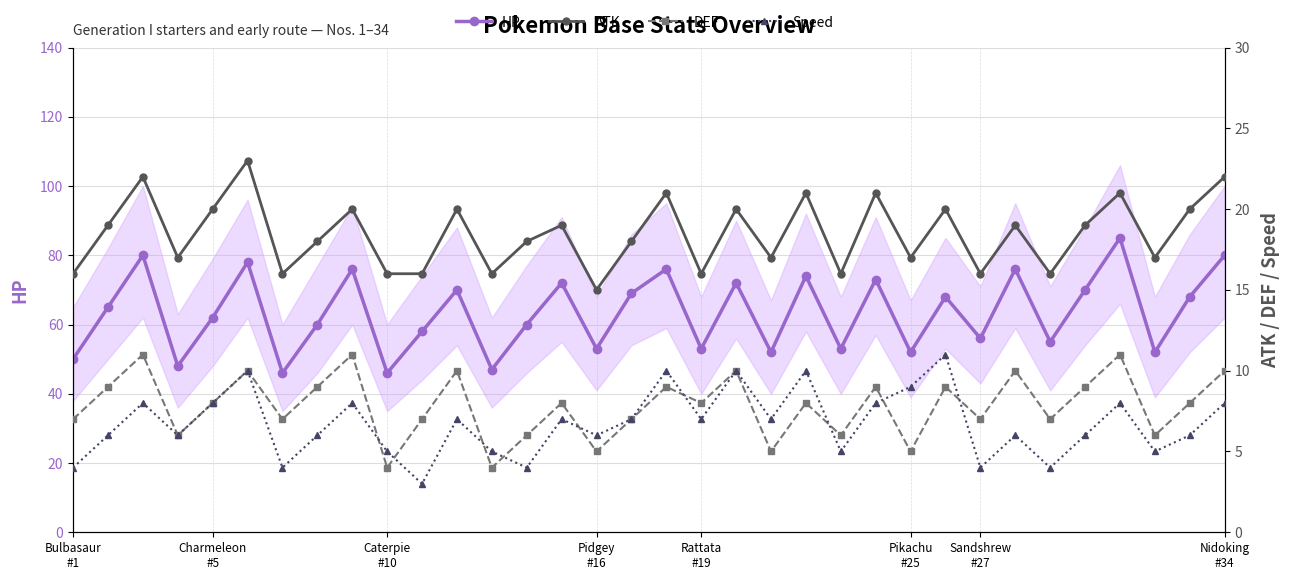

Reading right to left, list all the values displayed in this chart.

HP: 80	68	52	85	70	55	76	56	68	52	73	53	74	52	72	53	76	69	53	72	60	47	70	58	46	76	60	46	78	62	48	80	65	50
ATK: 22	20	17	21	19	16	19	16	20	17	21	16	21	17	20	16	21	18	15	19	18	16	20	16	16	20	18	16	23	20	17	22	19	16
DEF: 10	8	6	11	9	7	10	7	9	5	9	6	8	5	10	8	9	7	5	8	6	4	10	7	4	11	9	7	10	8	6	11	9	7
Speed: 8	6	5	8	6	4	6	4	11	9	8	5	10	7	10	7	10	7	6	7	4	5	7	3	5	8	6	4	10	8	6	8	6	4